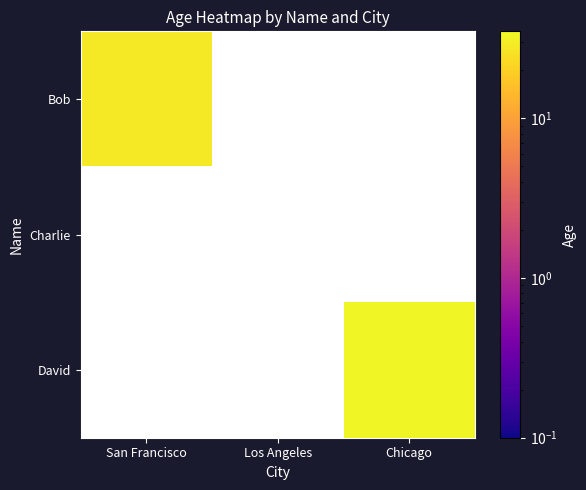

Is the value of Bob at San Francisco greater than the value of Charlie at Los Angeles?

No